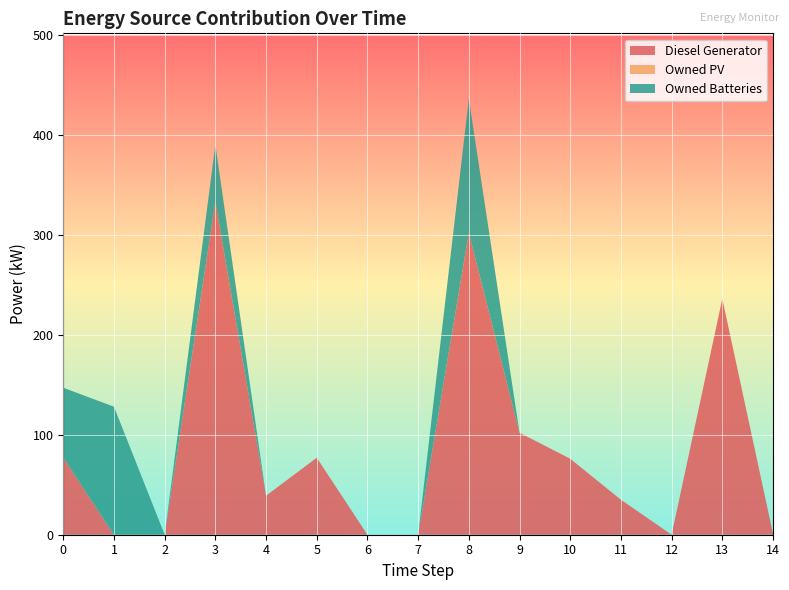

Reading left to right, extract all data points from this chart.

Diesel Generator: 0=77	1=0	2=0	3=333	4=39	5=77	6=0	7=0	8=302	9=102	10=76	11=35	12=0	13=236	14=1
Owned PV: 0=0	1=0	2=0	3=0	4=0	5=0	6=0	7=0	8=0	9=0	10=0	11=0	12=0	13=0	14=0
Owned Batteries: 0=70	1=128	2=0	3=57	4=0	5=0	6=0	7=0	8=134	9=0	10=0	11=0	12=0	13=0	14=0